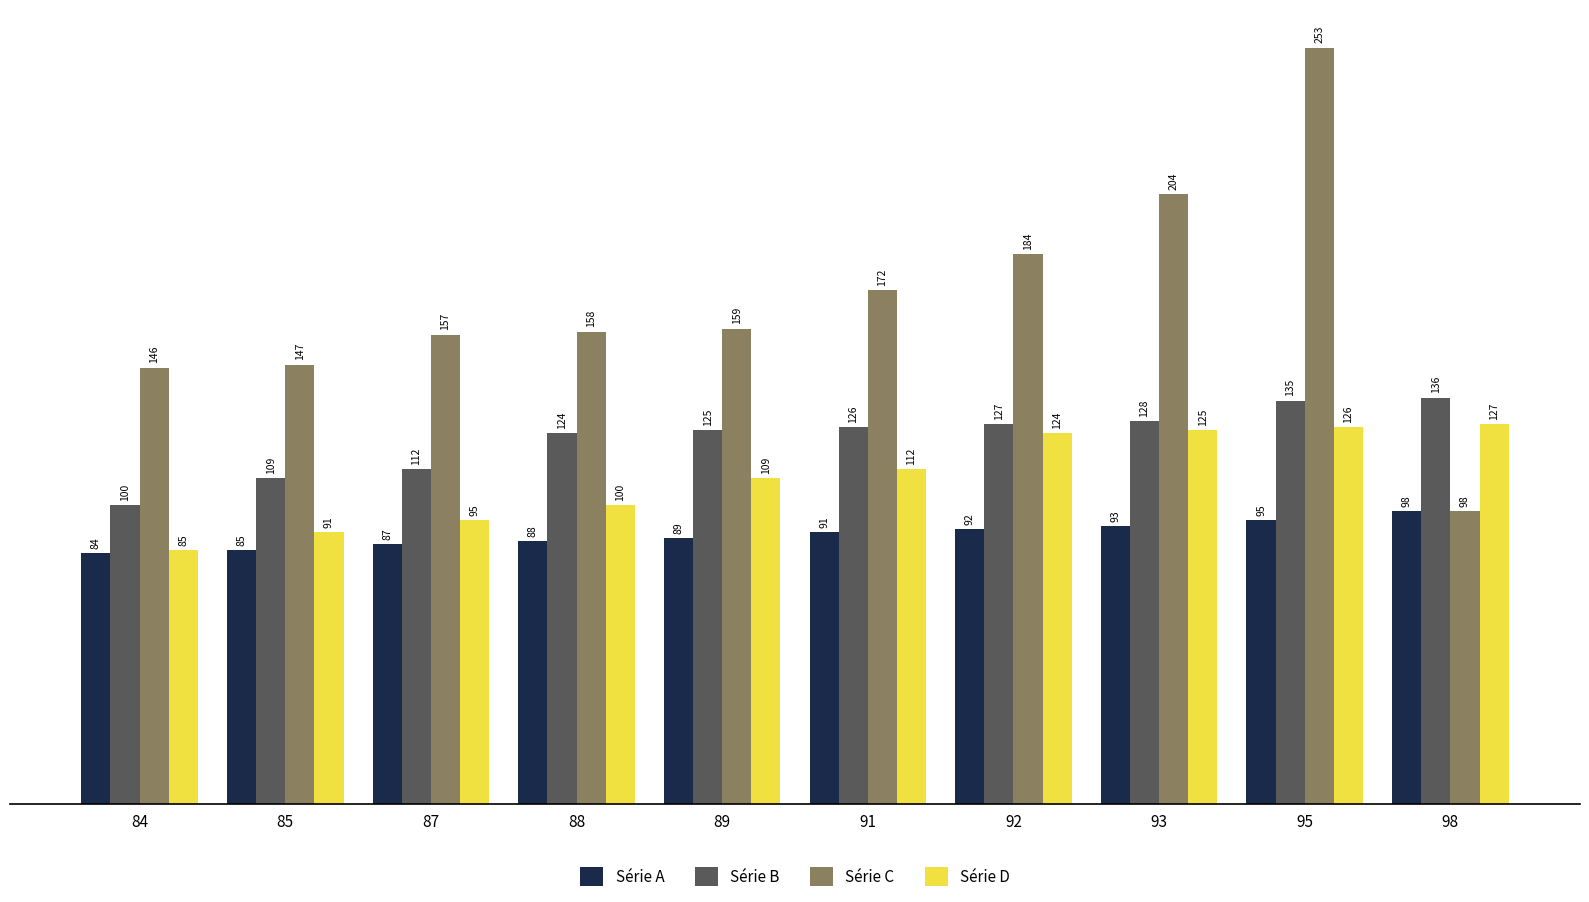

At which category is the sum across all series the highest?

95